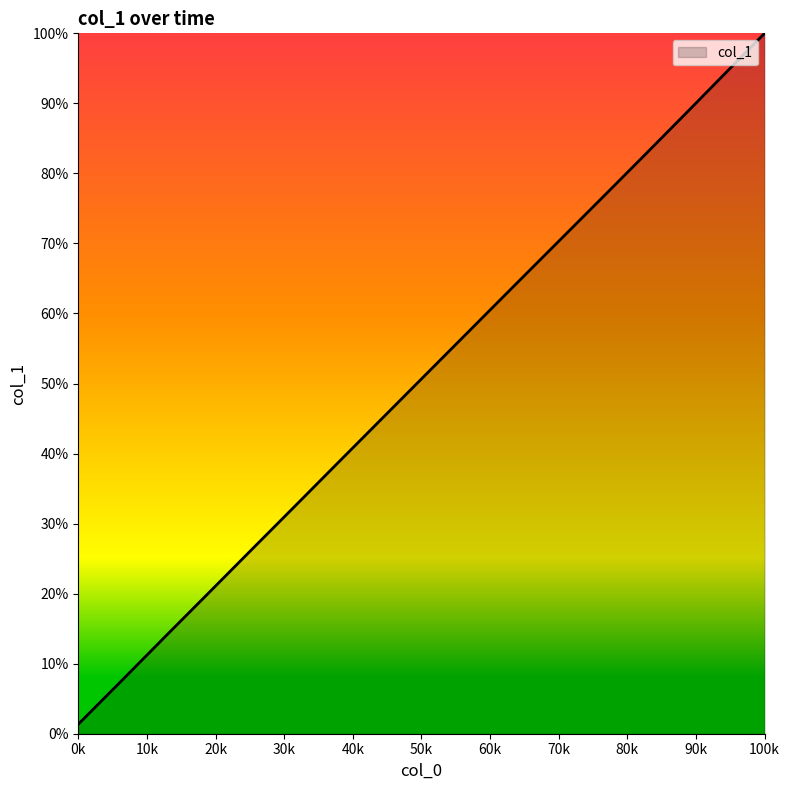

Reading left to right, extract all data points from this chart.

1.4	7.6	13.9	20.1	26.4	32.6	38.9	45.2	51.4	57.6	63.9	70.1	76.3	82.6	88.9	95.2	100.0